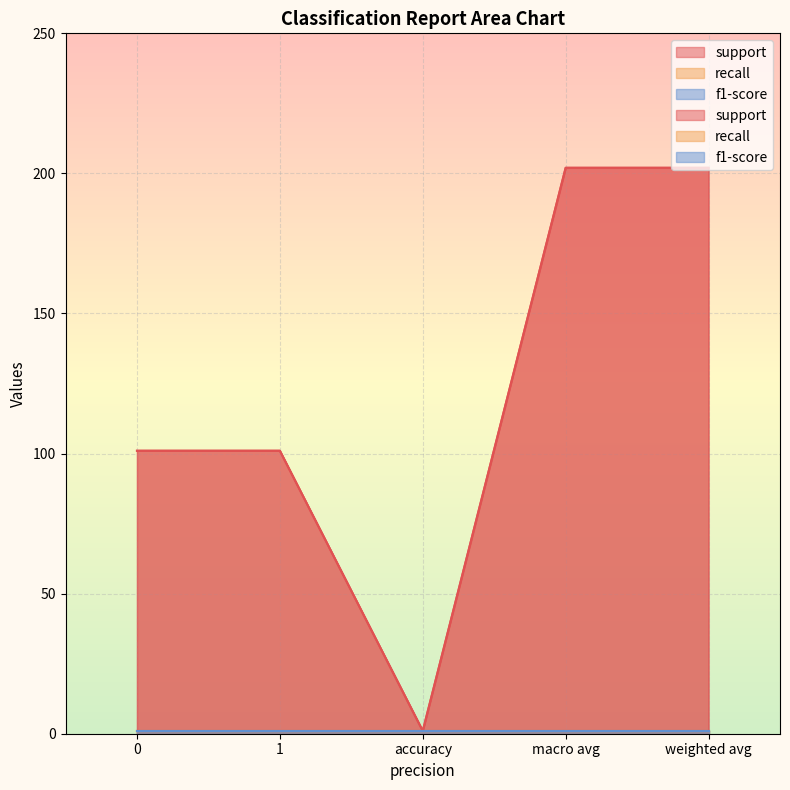

At how many categories does at least one series exceed 189?

2